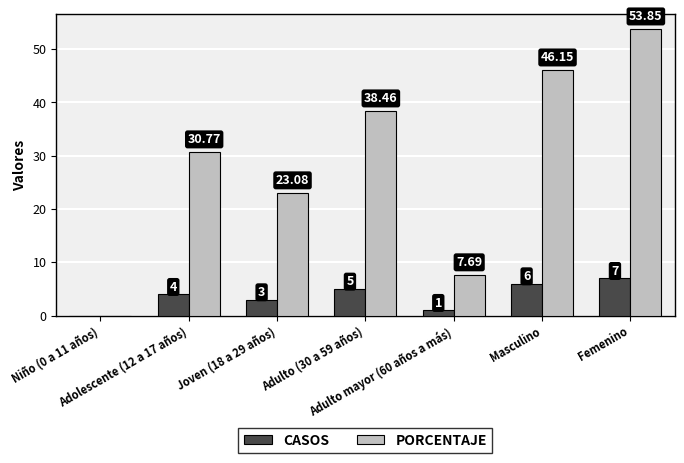

Count the number of categories in the chart.

7